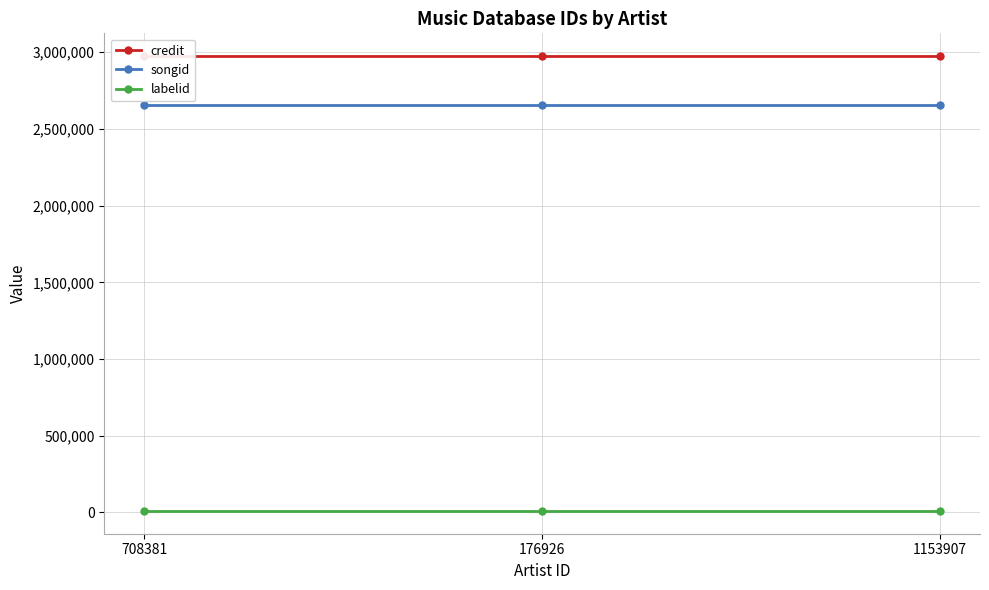

The value of songid at 176926 is 2656028. True or false?

True